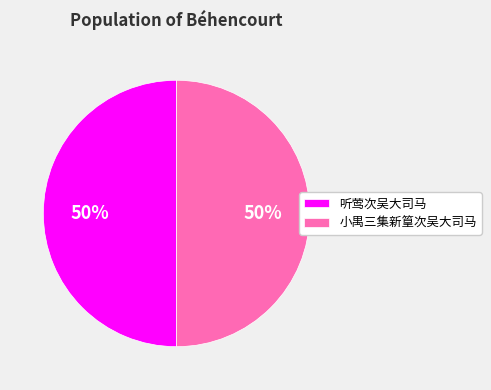

Do 小禺三集新篁次吴大司马 and 听莺次吴大司马 together represent more than half of the pie?

Yes